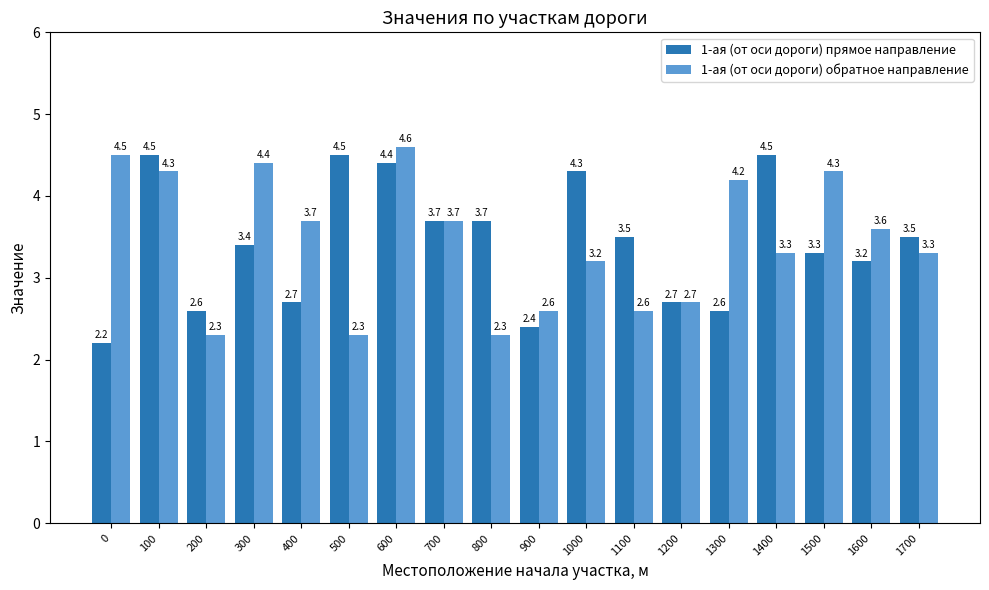

The value of 1-ая (от оси дороги) прямое направление at 400 is 1.6. True or false?

False